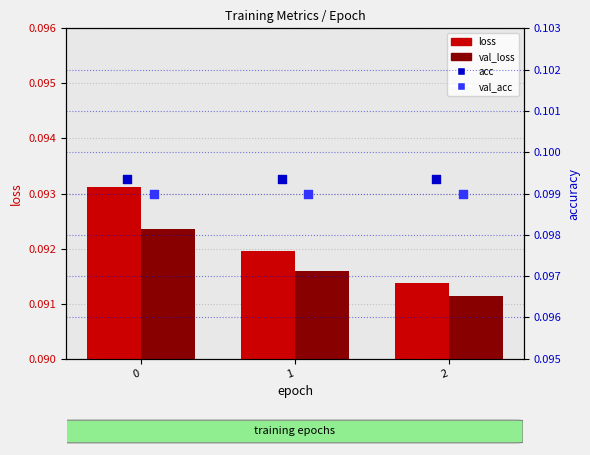

Is the value of acc at 1 greater than the value of val_loss at 1?

Yes